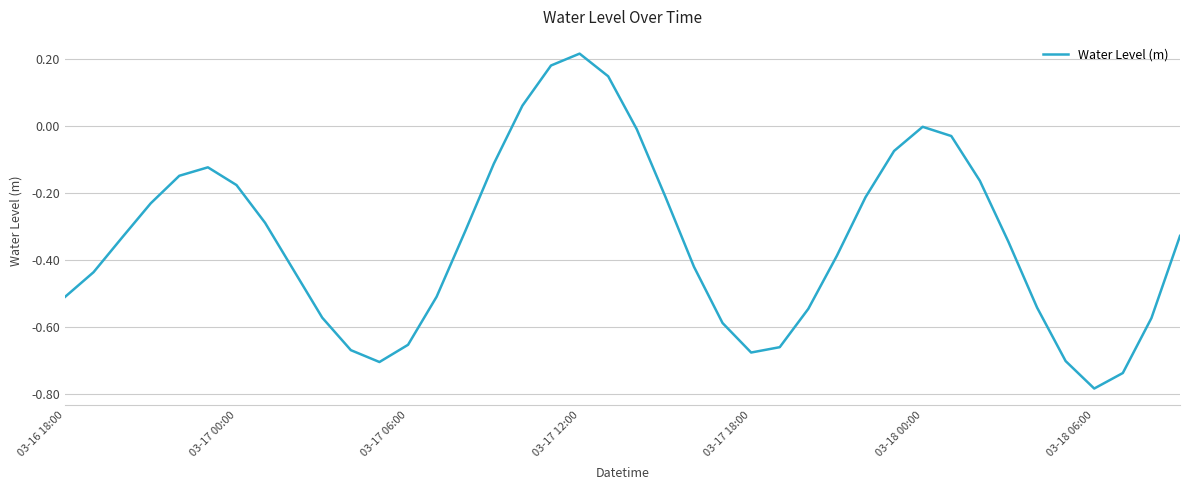

What is the difference between the maximum and minimum values?

1.0